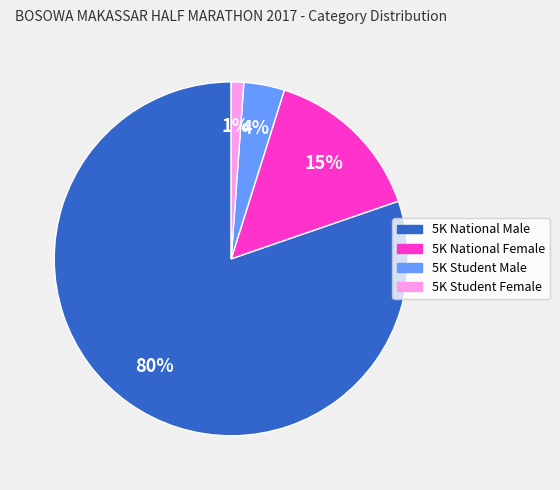

What percentage is the 5K National Male slice, to the nearest percent?

80%